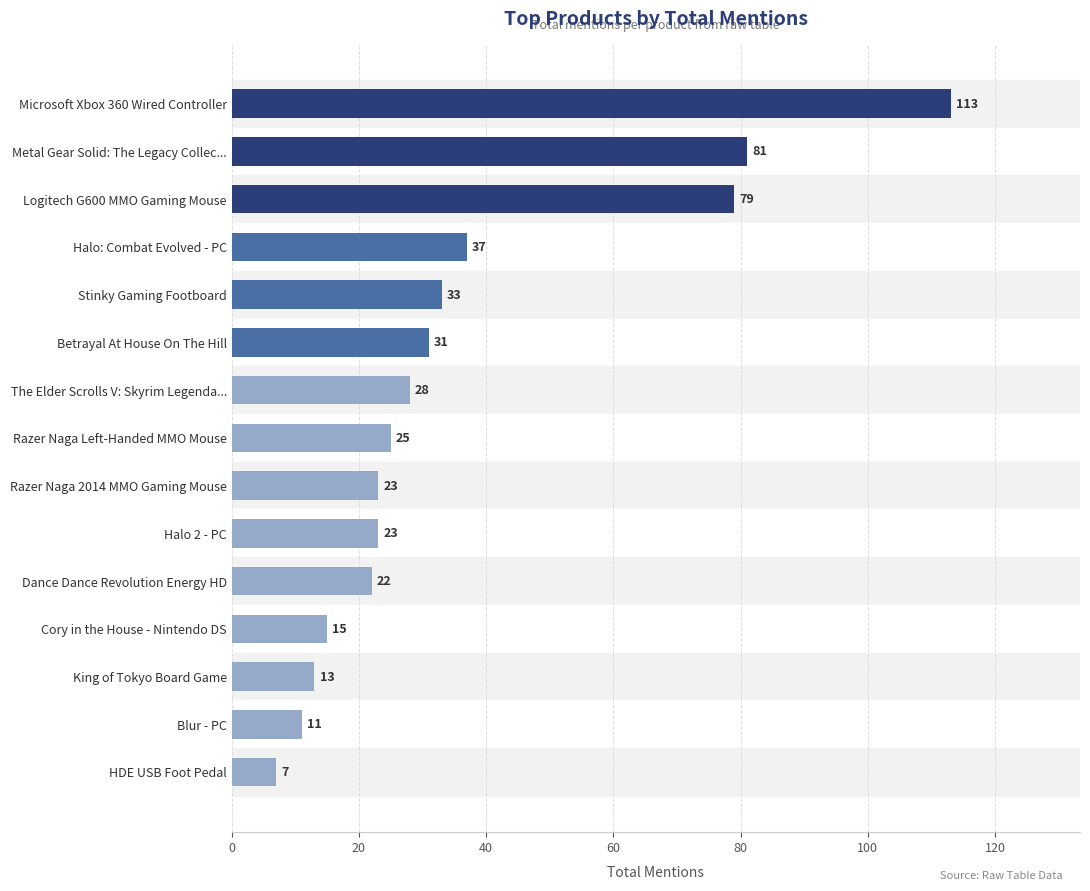

Reading top to bottom, list all the values displayed in this chart.

113	81	79	37	33	31	28	25	23	23	22	15	13	11	7